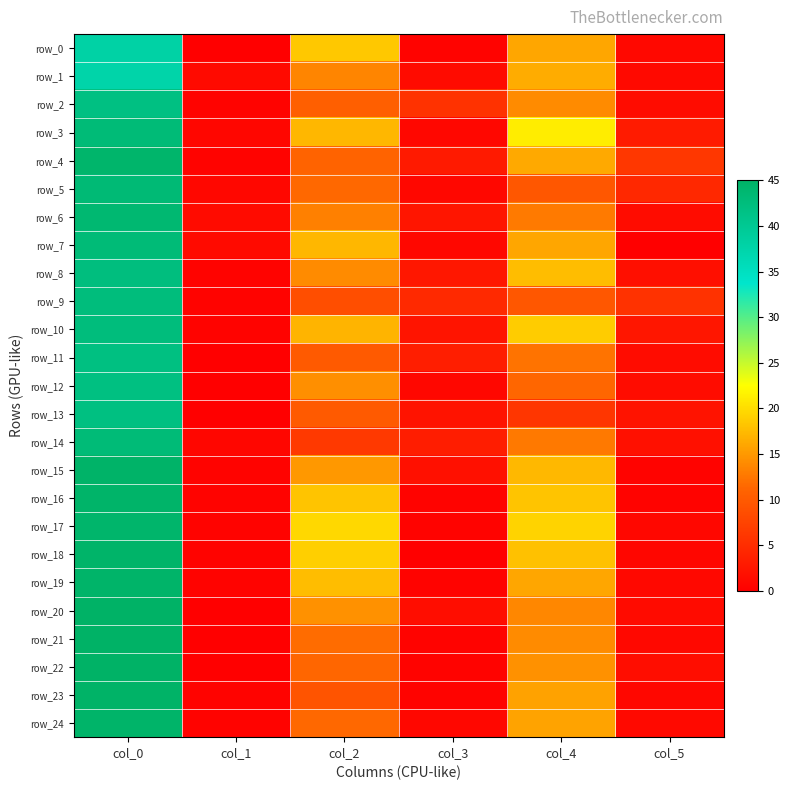

What is the difference between the highest and lowest values at col_2?

13.3